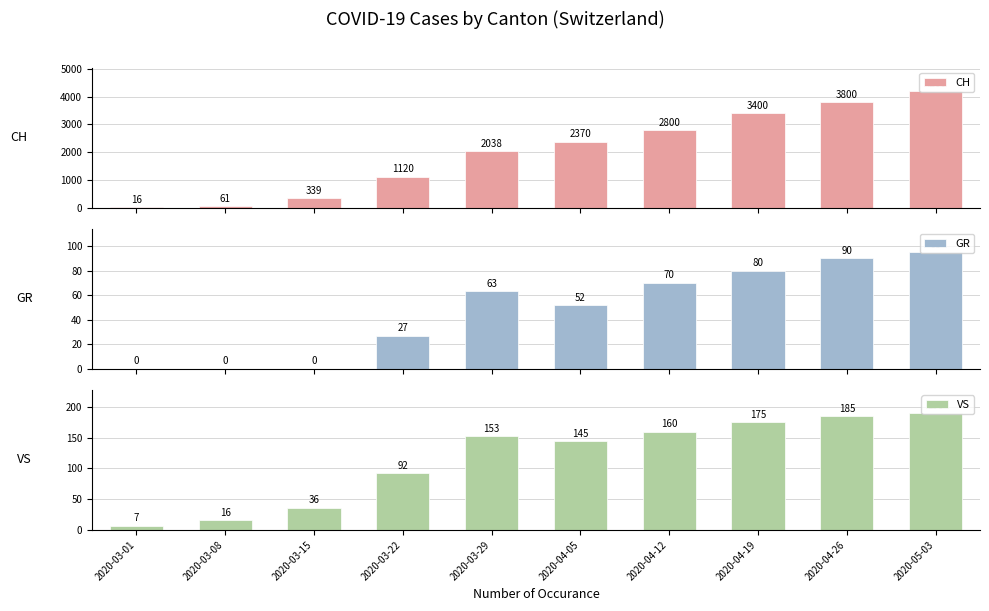

What is the average value of the GR series?

48